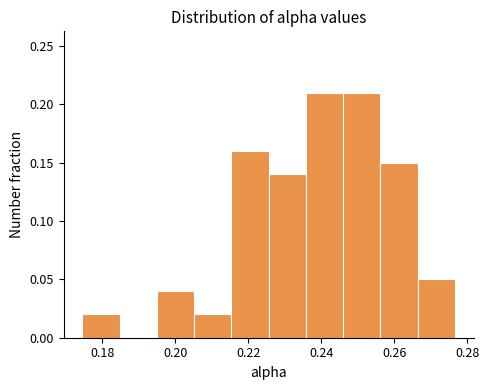

What is the height of the bar covering 0.206 to 0.216 on the x-axis? Neither the bar edges nor the heights are printed on the chart, so give them approximately, as read against the axes.

0.02